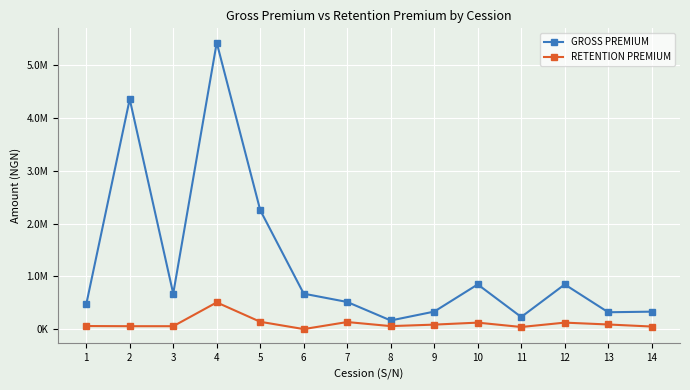

What are all the series names shown in the legend?

GROSS PREMIUM, RETENTION PREMIUM